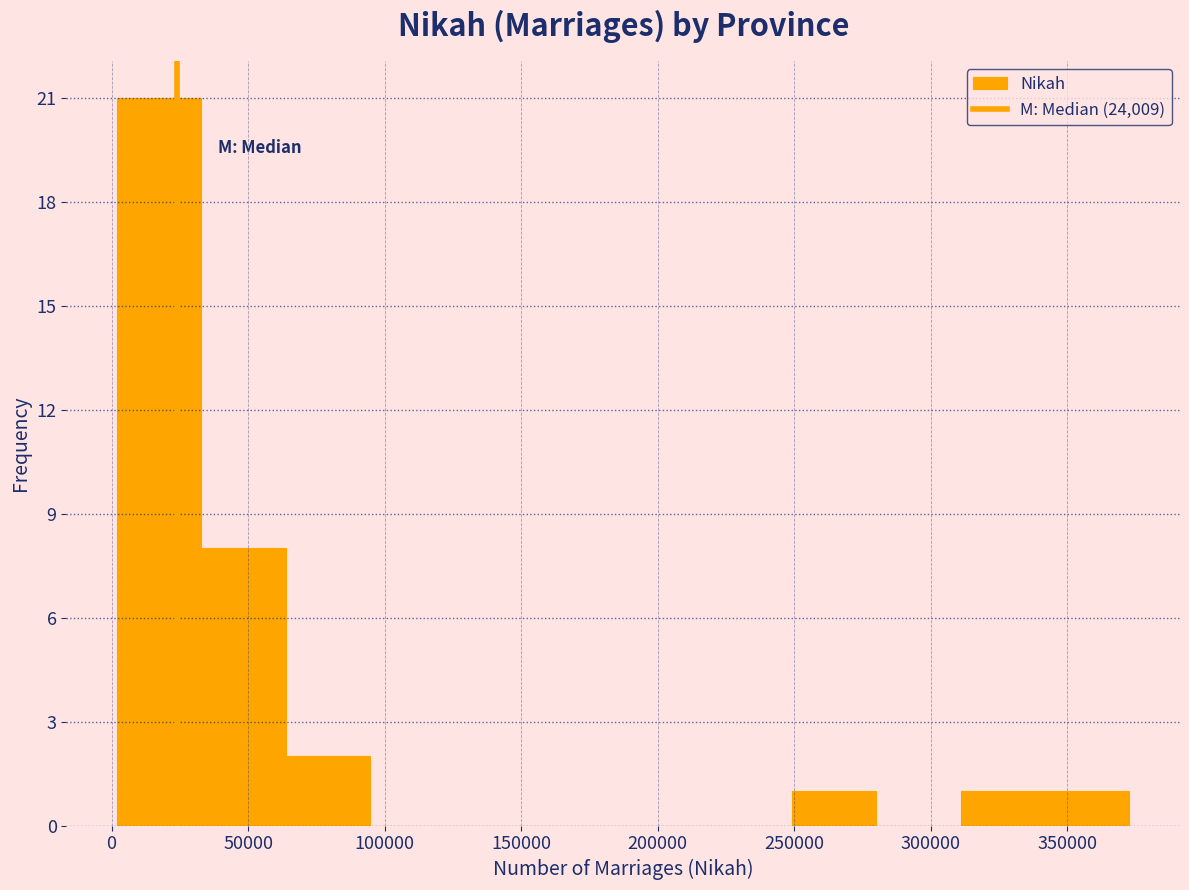

How tall is the bar that spans 65000 to 95000 on the x-axis? Neither the bar edges nor the heights are printed on the chart, so give them approximately, as read against the axes.

2